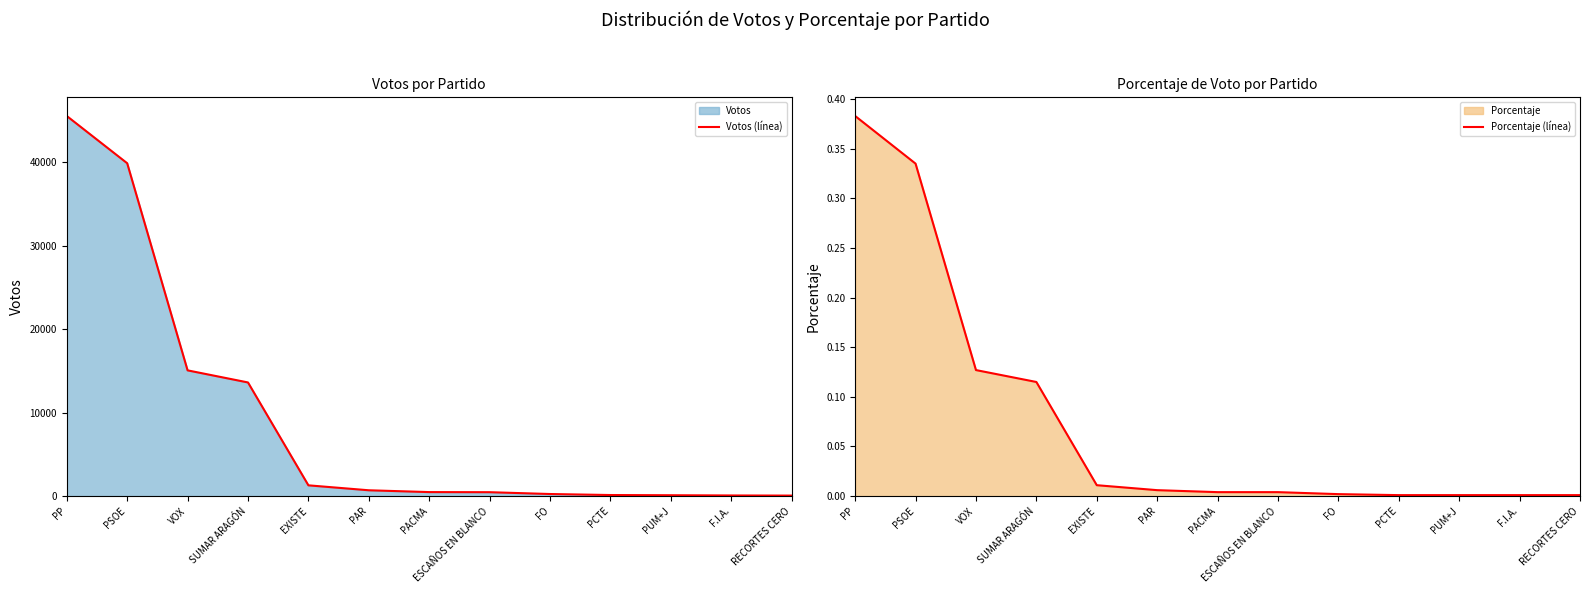

Is the value of Votos (línea) at PCTE greater than the value of Porcentaje (línea) at F.I.A.?

Yes